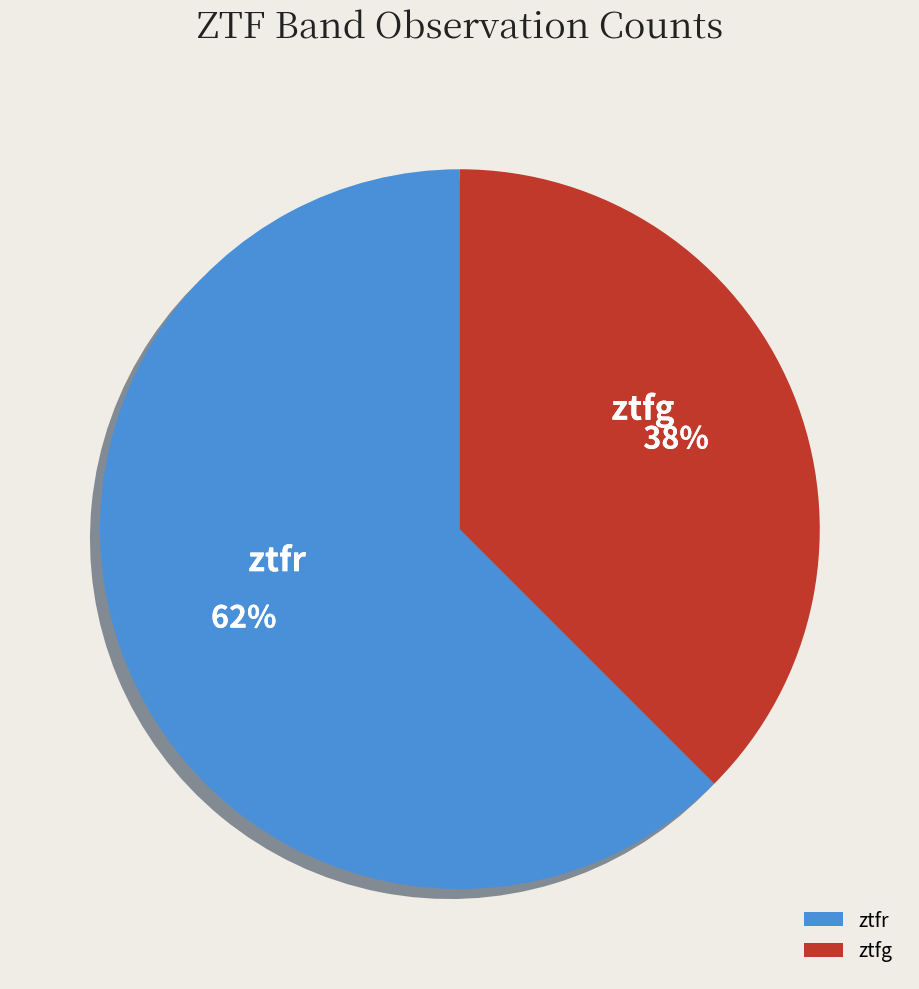

Is it true that ztfg is 43% of the pie?

False